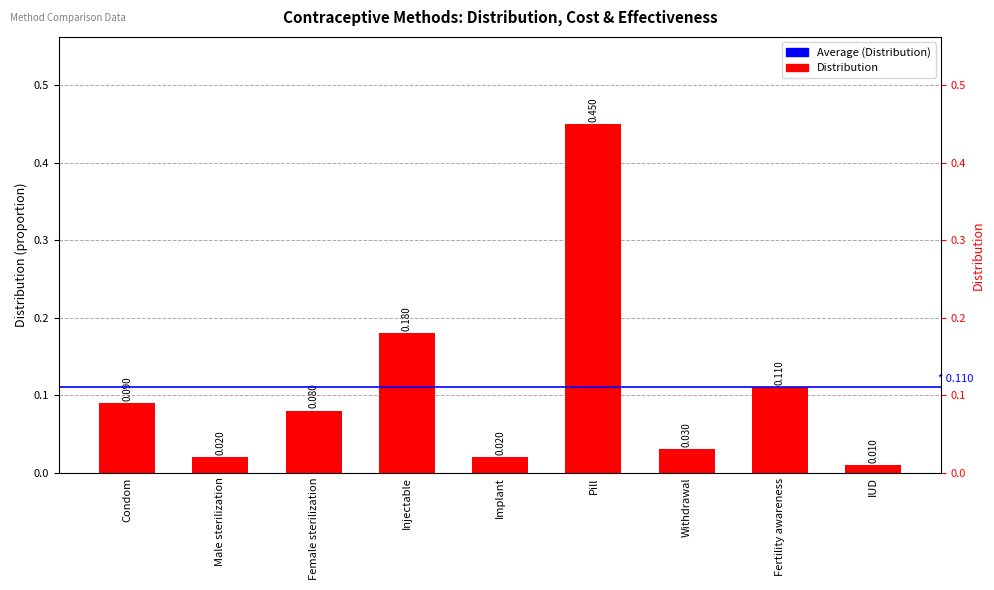

At which category does the chart reach its peak across all series?

Pill